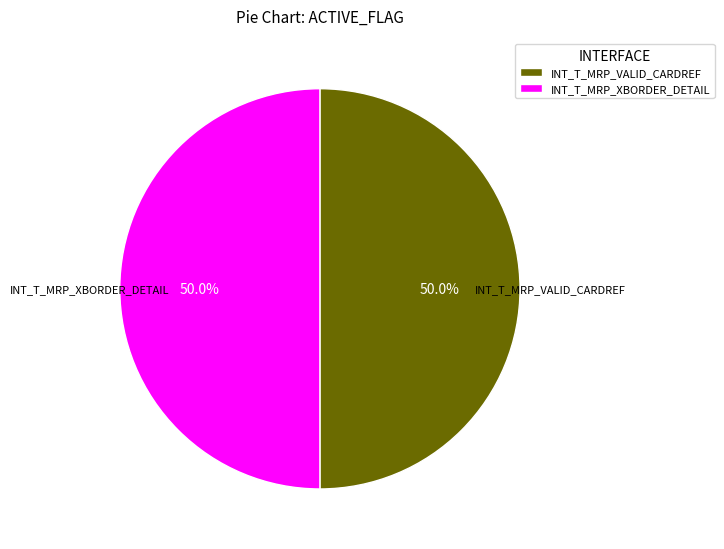

Combined, what portion of the pie is INT_T_MRP_VALID_CARDREF and INT_T_MRP_XBORDER_DETAIL?

100.0%